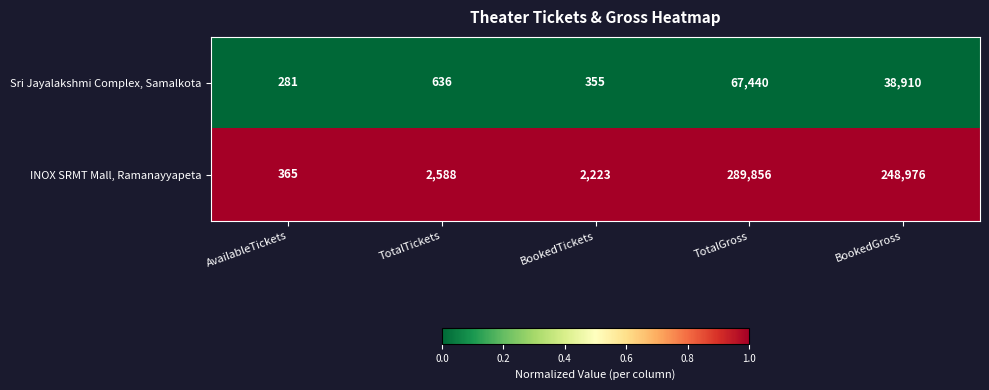

What is the difference between the highest and lowest values at BookedTickets?

1868